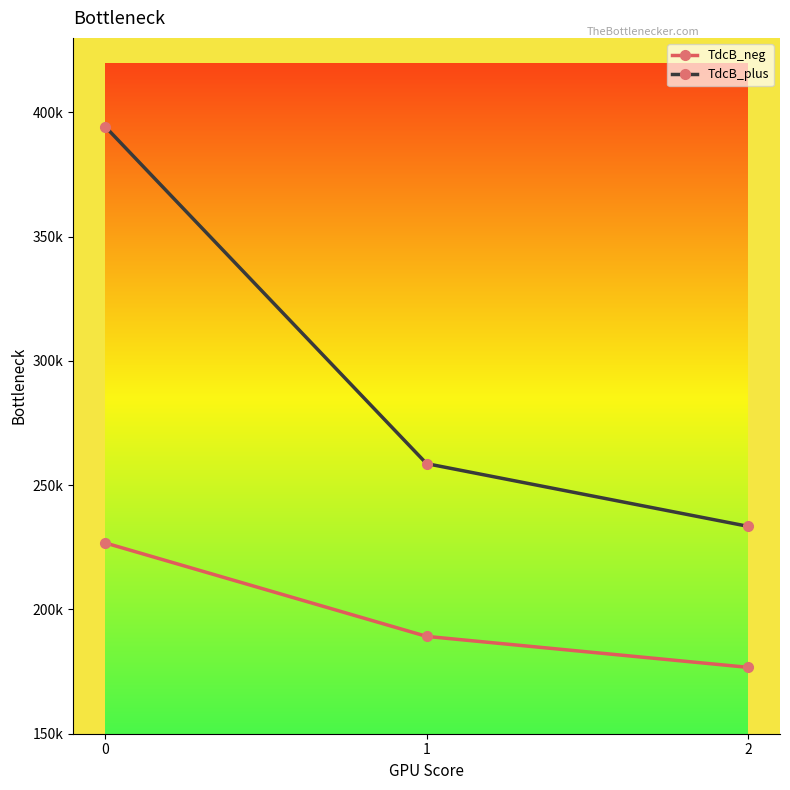

What is the sum of all TdcB_neg values?

592653.9